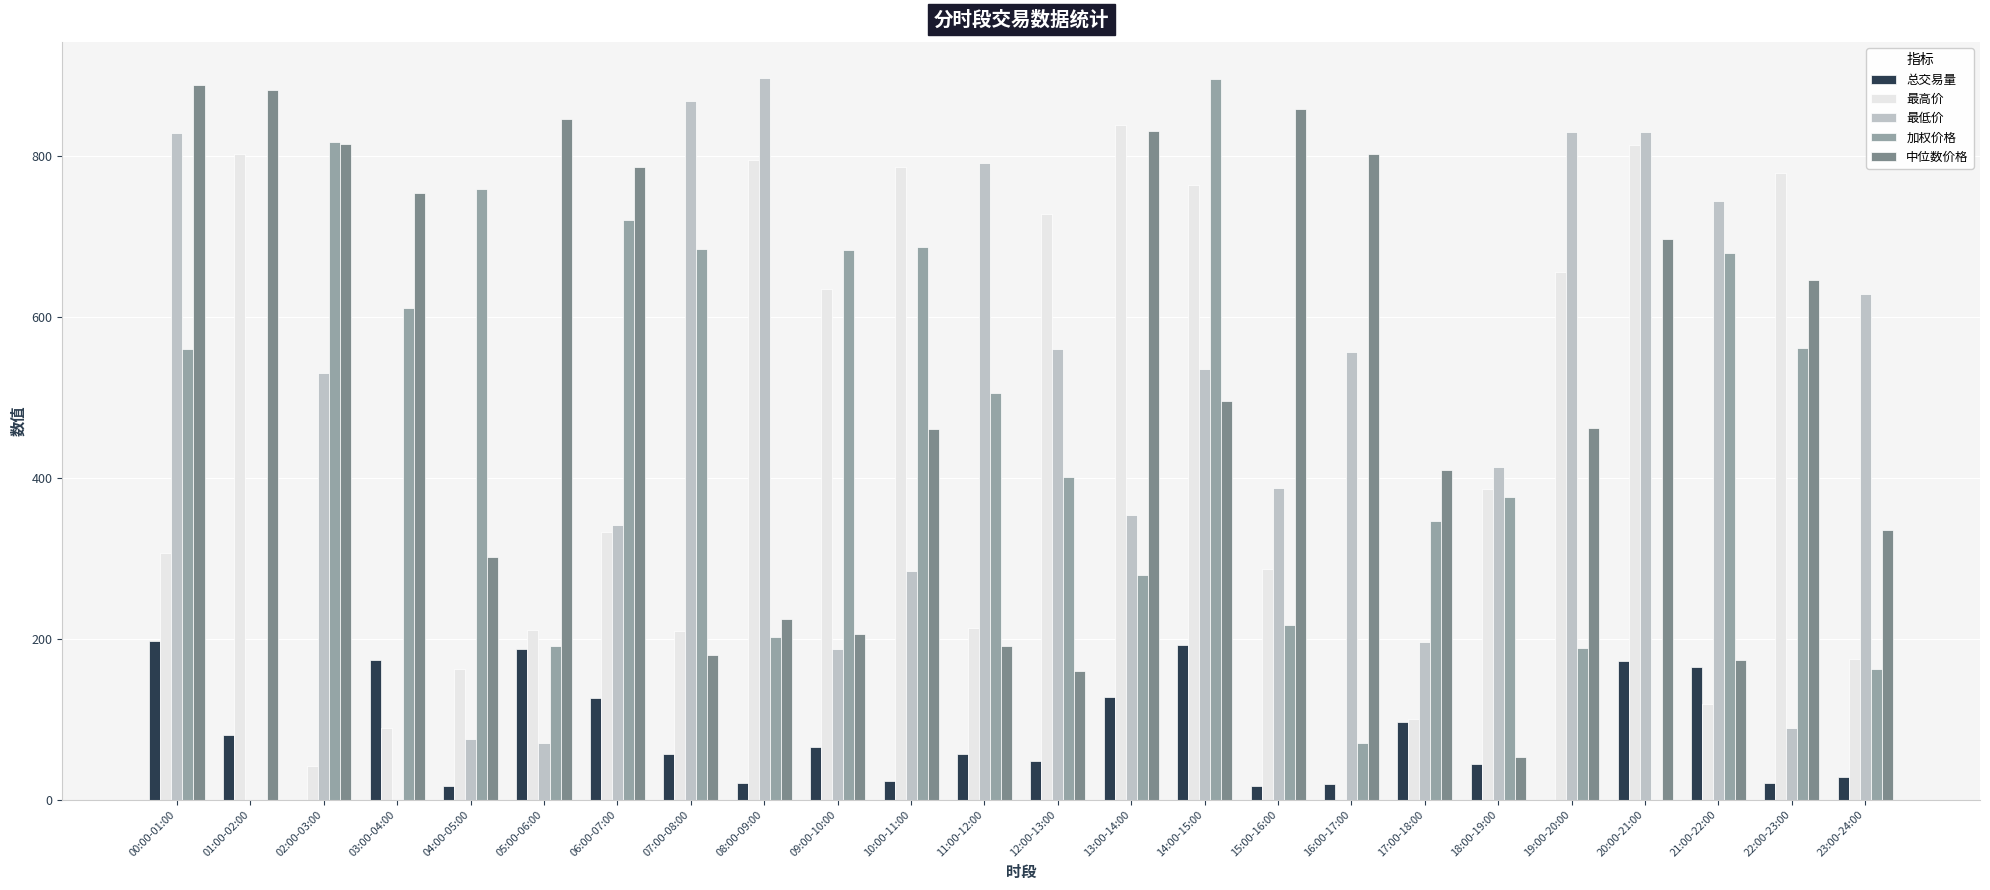

At which category is the sum across all series the highest?

14:00-15:00